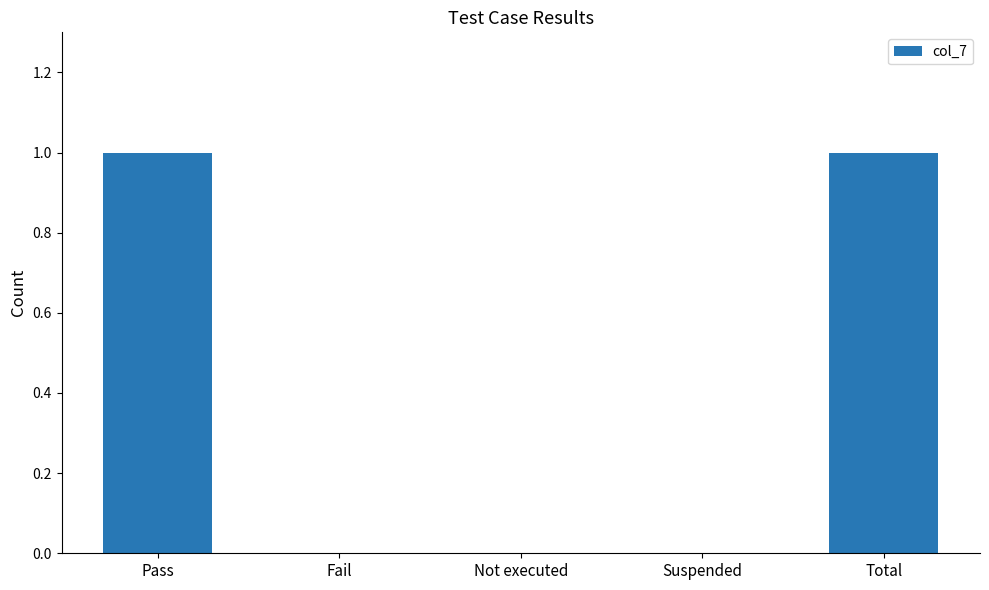

Reading left to right, list all the values displayed in this chart.

1	0	0	0	1